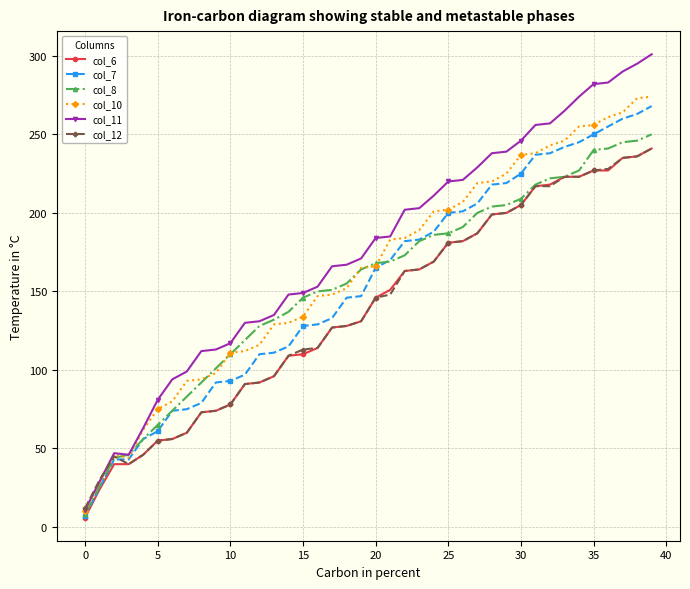

Which series has the largest range (max minus min)?

col_11